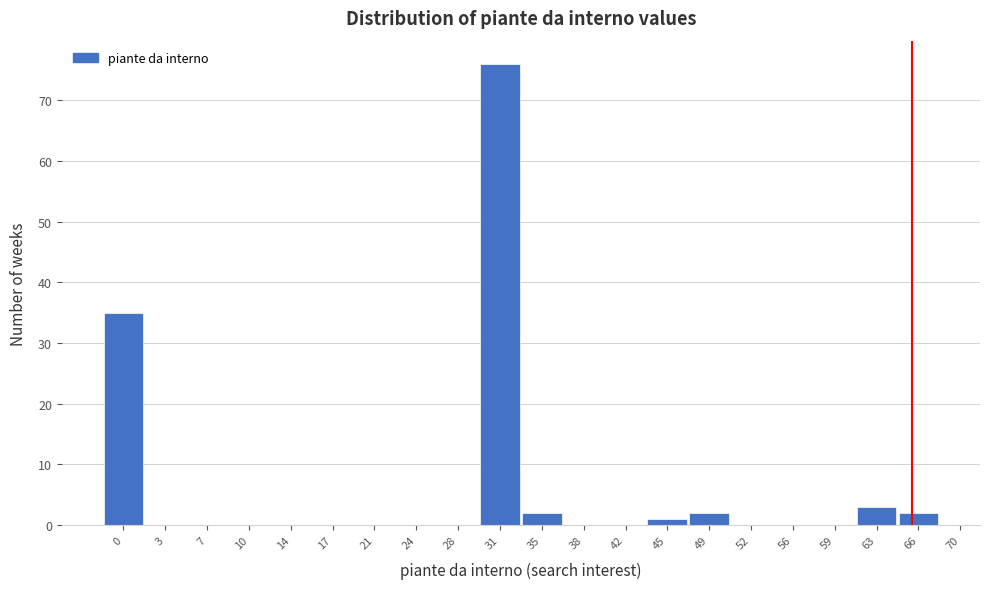

Reading left to right, transcribe all the data shown in this chart.

0=35	3=0	7=0	10=0	14=0	17=0	21=0	24=0	28=0	31=76	35=2	38=0	42=0	45=1	49=2	52=0	56=0	59=0	63=3	66=2